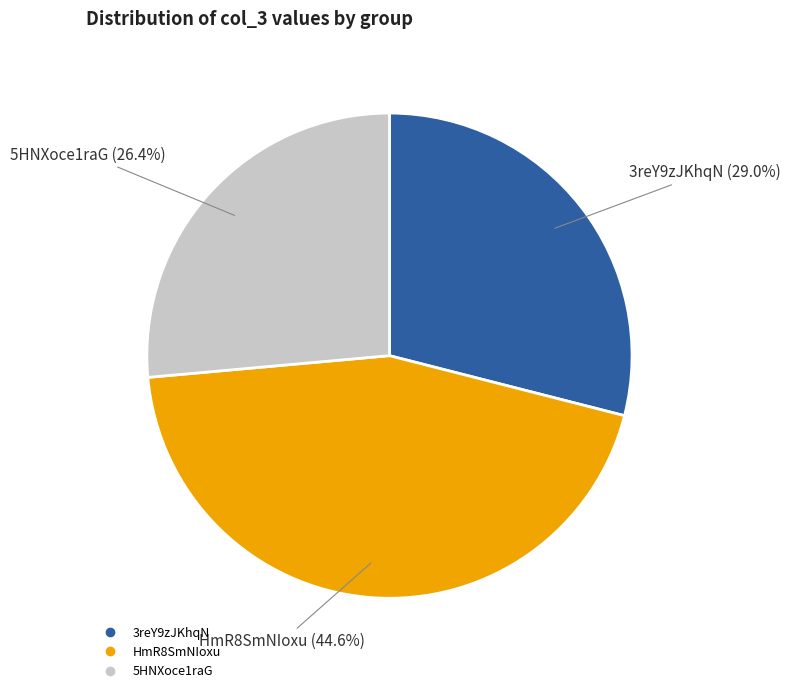

Count the number of slices in the pie.

3